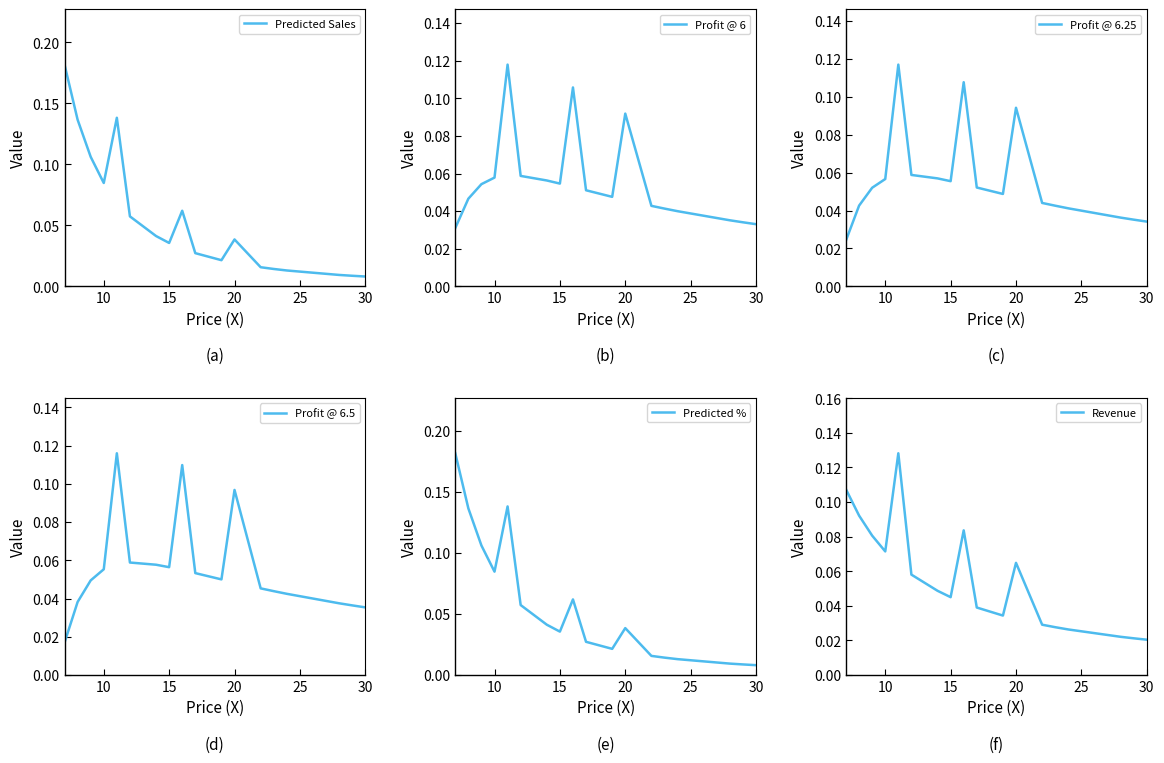

Is it true that Profit @ 6 equals 0.0 at 15?

False